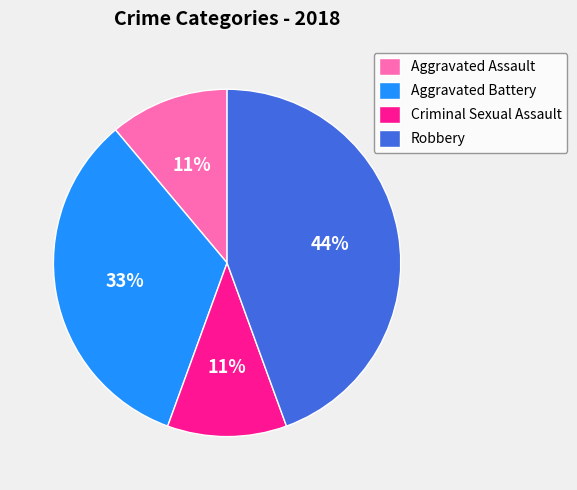

To the nearest percent, what is the difference between the largest and smallest slice percentages?

33%